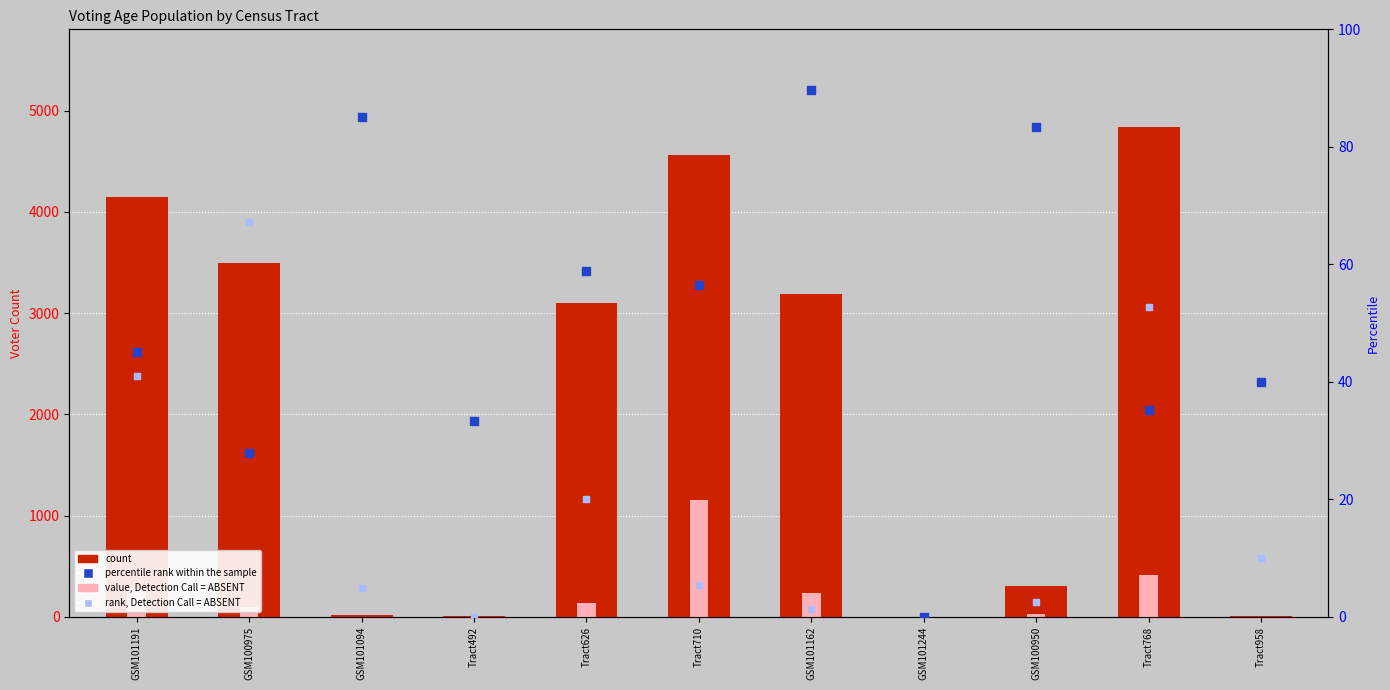

What are all the series names shown in the legend?

count, value, Detection Call = ABSENT, percentile rank within the sample, rank, Detection Call = ABSENT